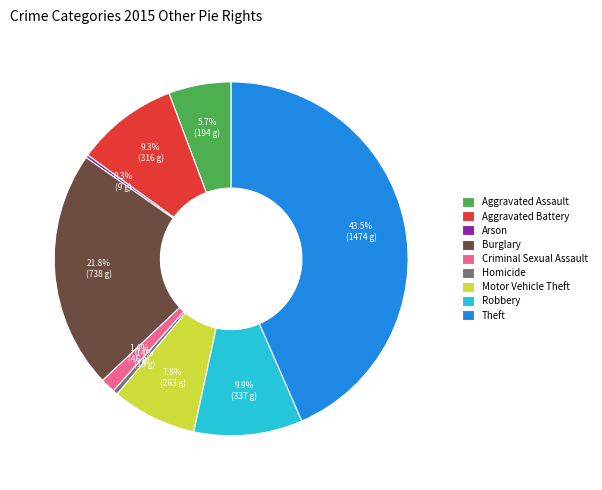

Which has a higher value, Criminal Sexual Assault or Robbery?

Robbery